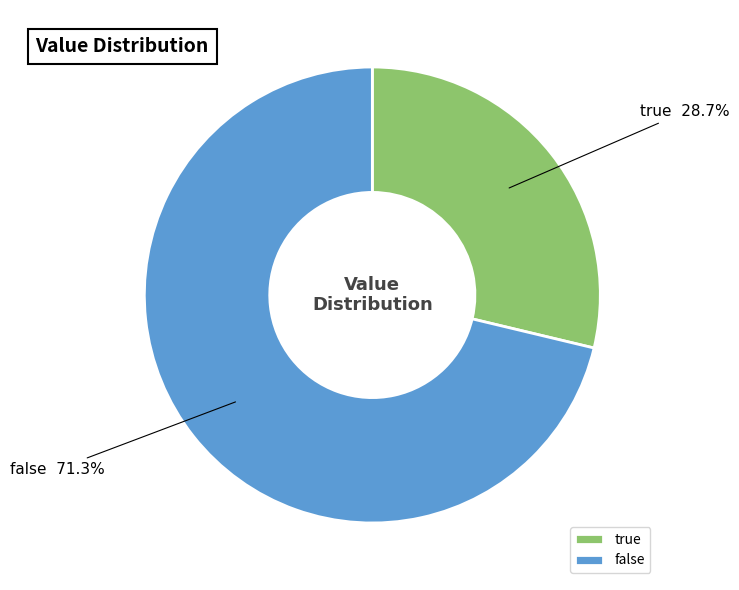

Rank the categories by value from highest to lowest.

false, true